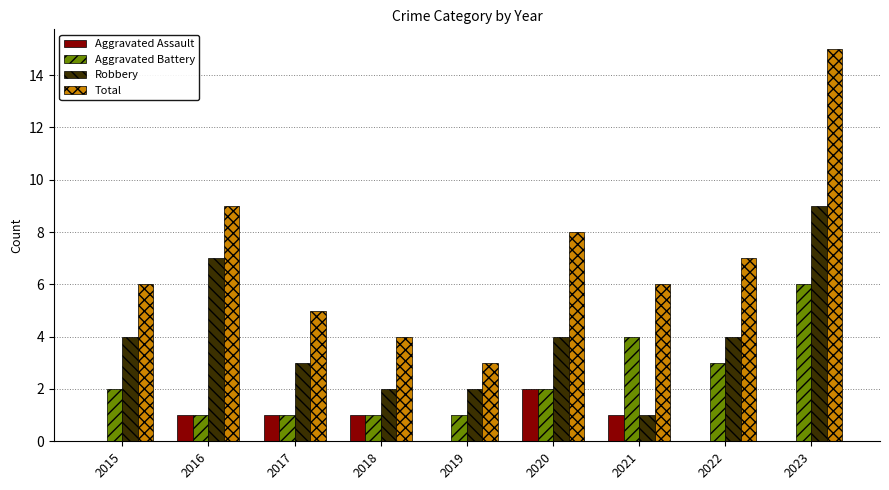

Is the value of Robbery at 2022 greater than the value of Aggravated Battery at 2023?

No